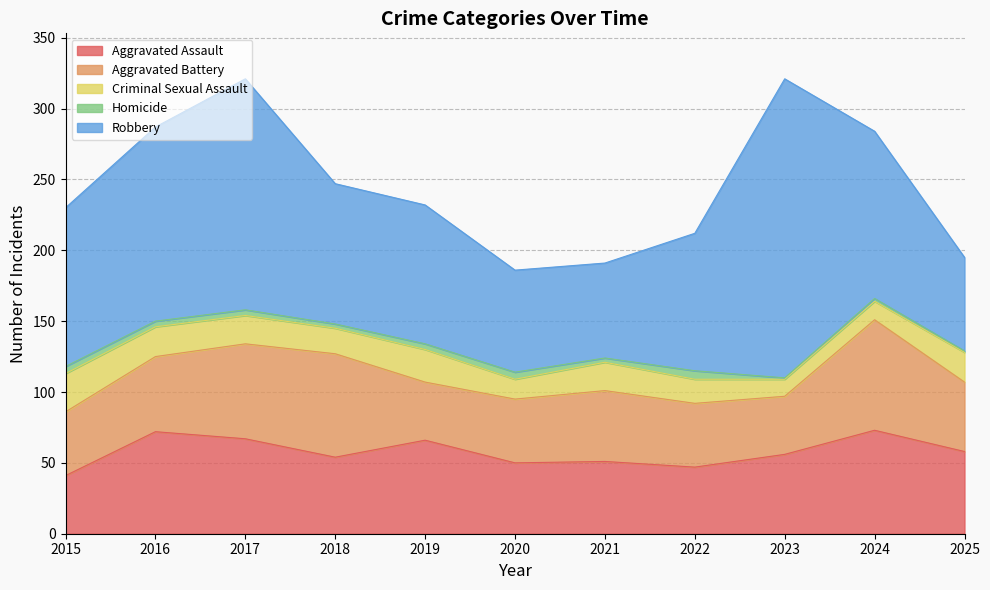

What is the difference between the Criminal Sexual Assault values at 2025 and 2019?

2